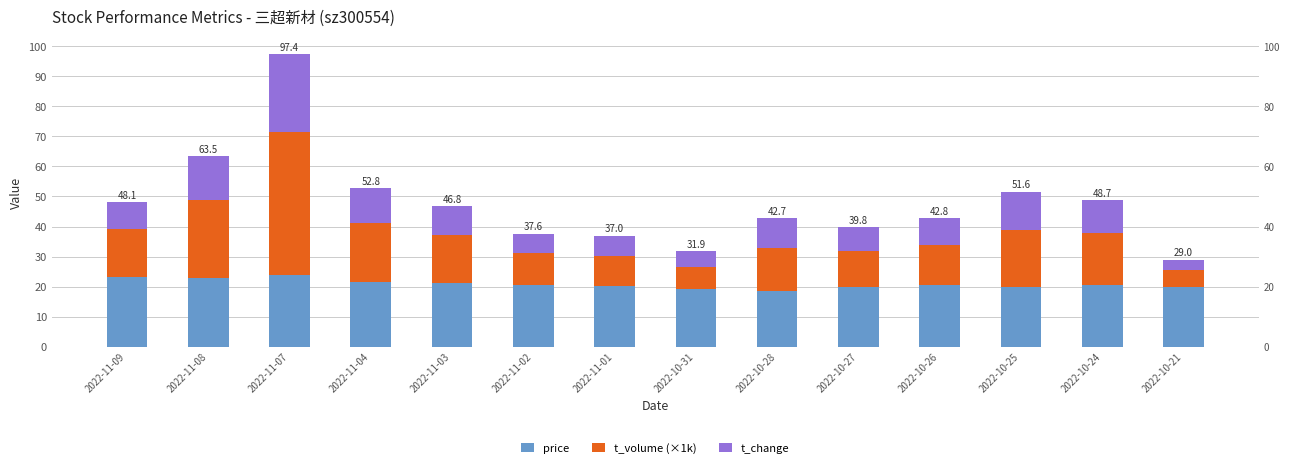

What position from the right is 2022-11-03?

10